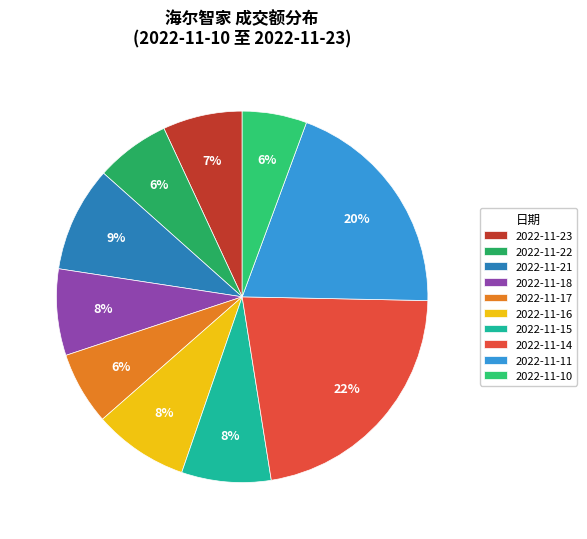

Which has a higher value, 2022-11-17 or 2022-11-18?

2022-11-18